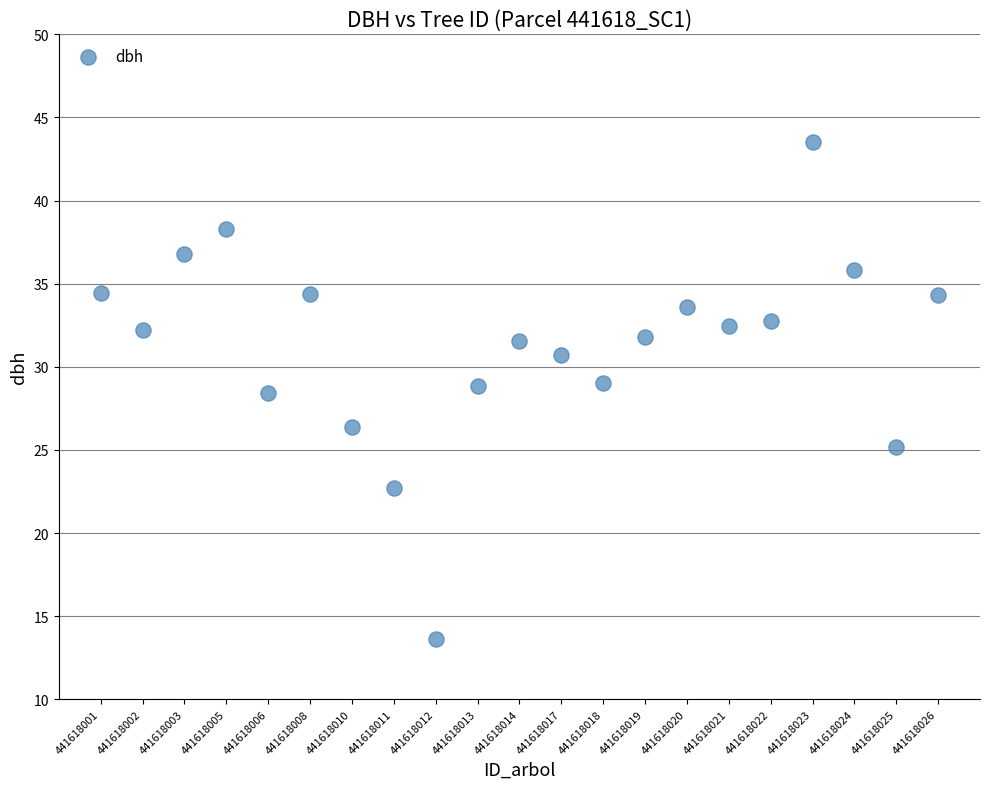

What is the range of X values (max minus min)?

20.0